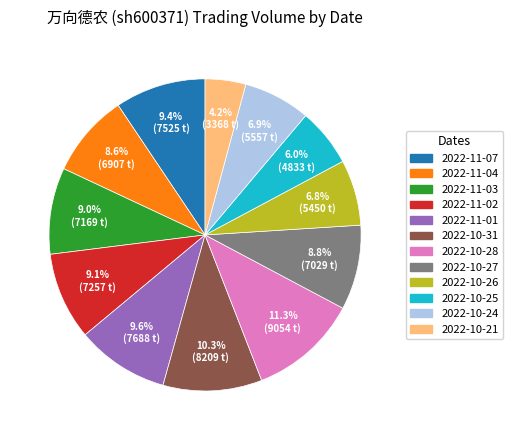

The 2022-11-04 slice represents 1% of the pie. True or false?

False